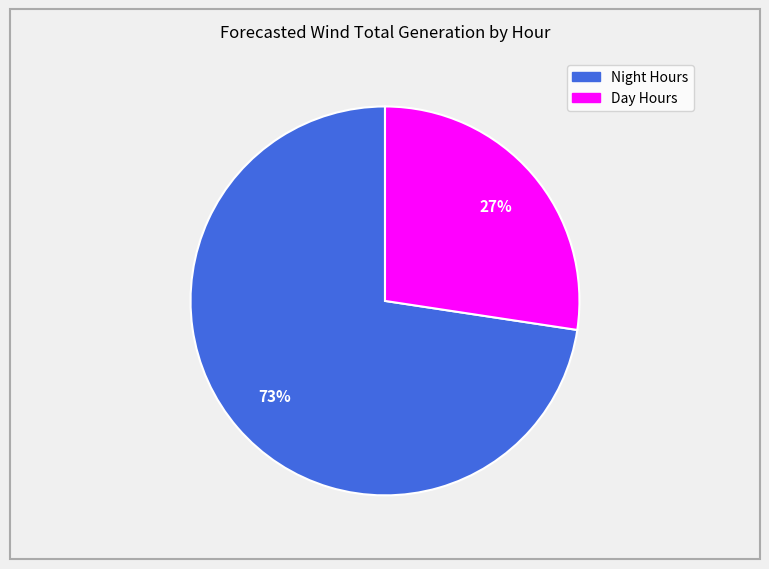

Is there any slice that represents more than half of the pie?

Yes